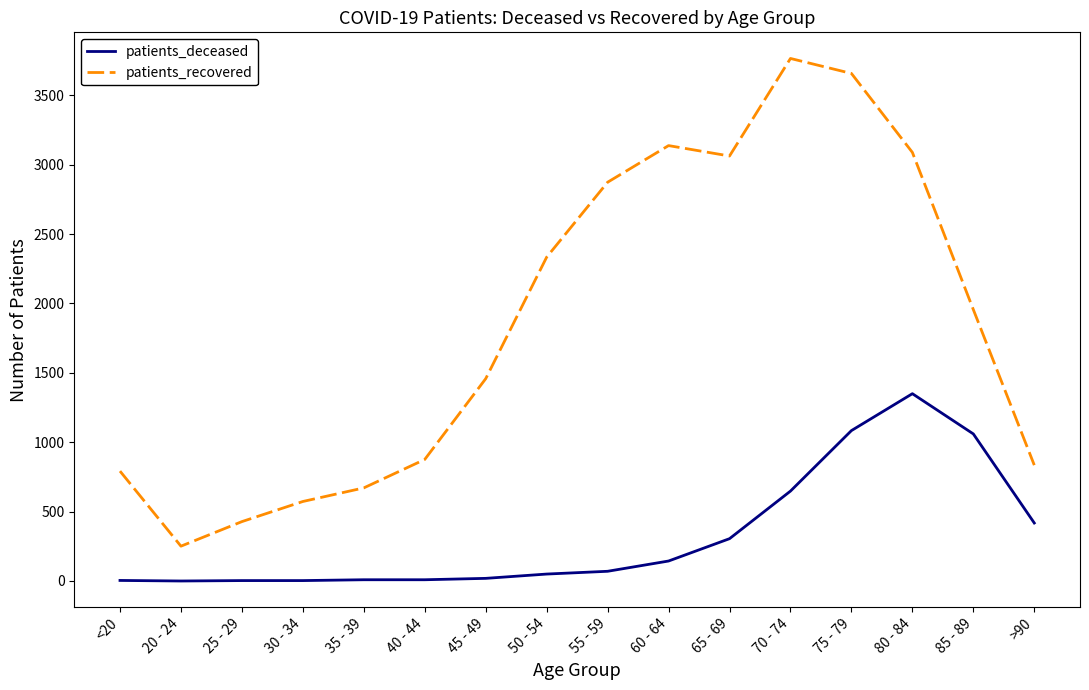

What is the sum of the patients_deceased values at 55 - 59 and 65 - 69?

375